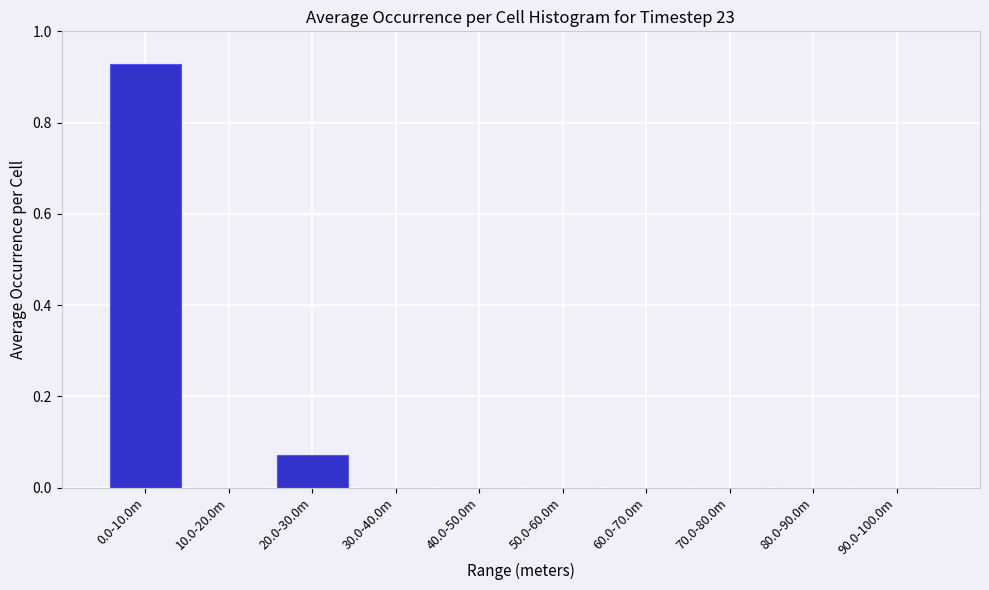

What is the change in value from 0.0-10.0m to 80.0-90.0m?

-0.9